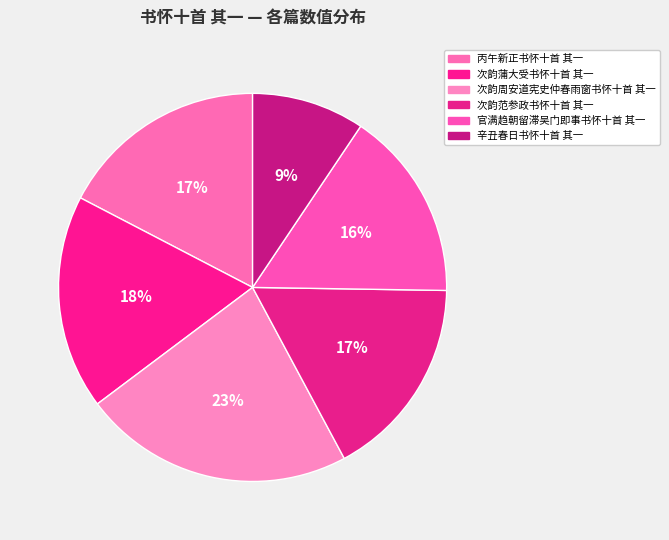

To the nearest percent, what is the difference between the 次韵范参政书怀十首 其一 and 辛丑春日书怀十首 其一 slice percentages?

8%